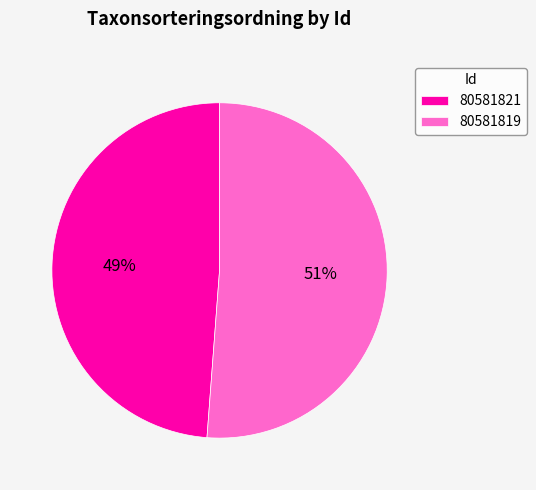

To the nearest percent, what is the average slice percentage?

50%